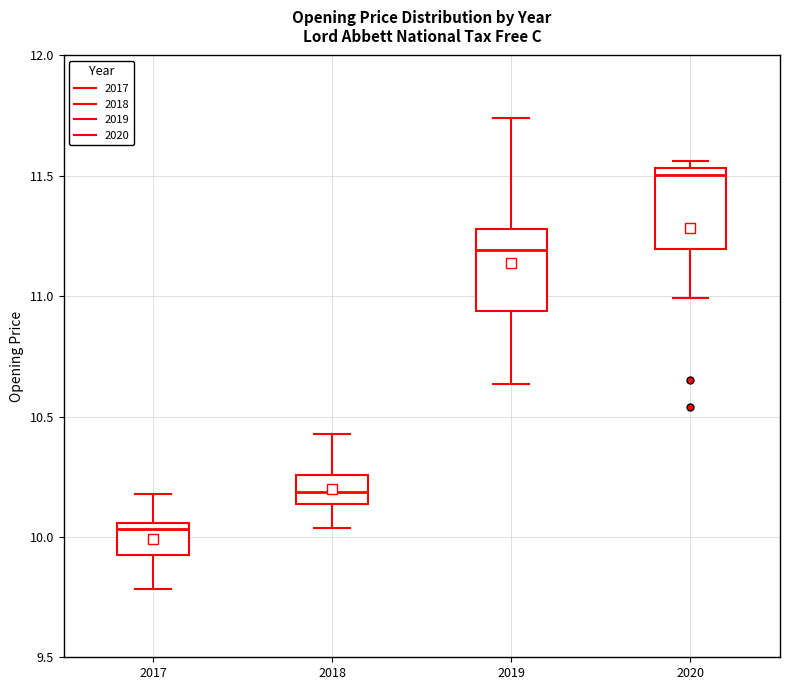

Reading left to right, read every box against the y-axis: the position of its median line, the range the box covers, and the ends of its whiskers. The values are not printed on the chart, so give them approximately, as read against the axis.

2017: median 10.05 (just below the box's upper edge), box 9.90 to 10.05, whiskers 9.80 to 10.20
2018: median 10.20, box 10.15 to 10.25, whiskers 10.05 to 10.45
2019: median 11.20, box 10.95 to 11.30, whiskers 10.65 to 11.75
2020: median 11.50, box 11.20 to 11.55, whiskers 11.00 to 11.55 (just above the box's upper edge)